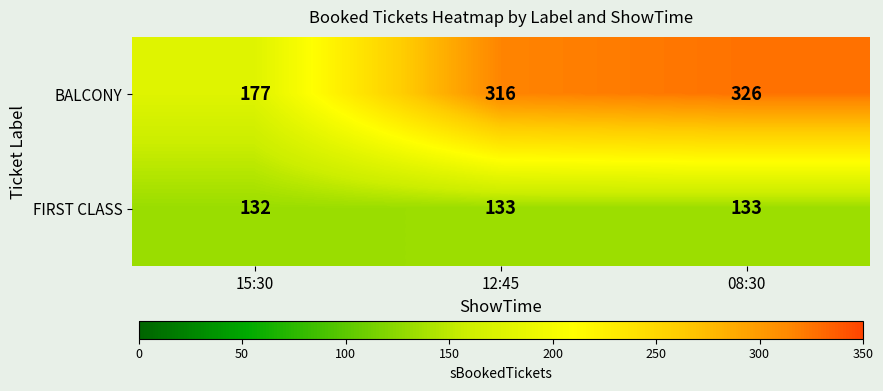

At how many categories does at least one series exceed 174?

3